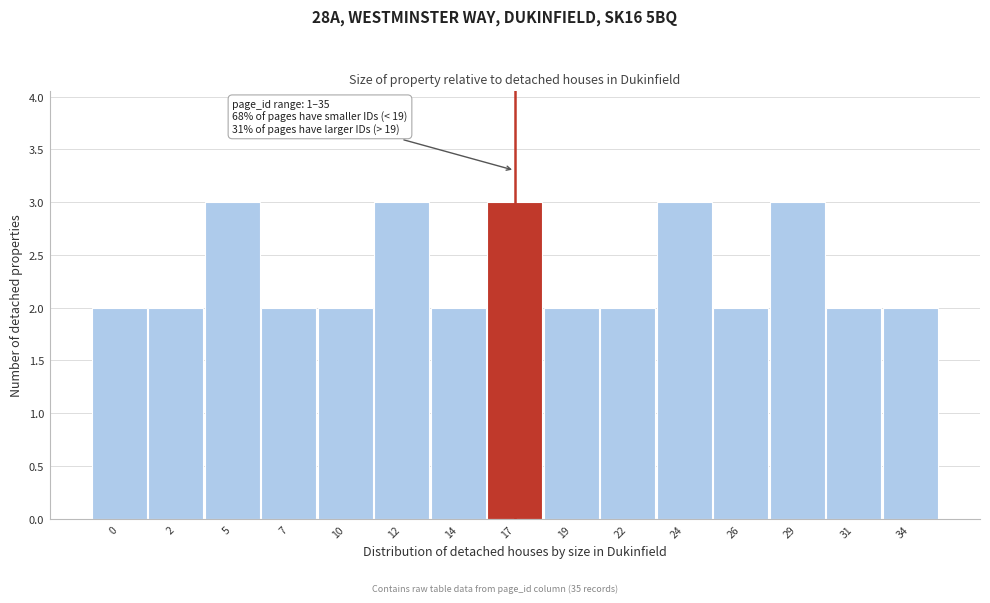

Reading left to right, list all the values displayed in this chart.

2	2	3	2	2	3	2	3	2	2	3	2	3	2	2